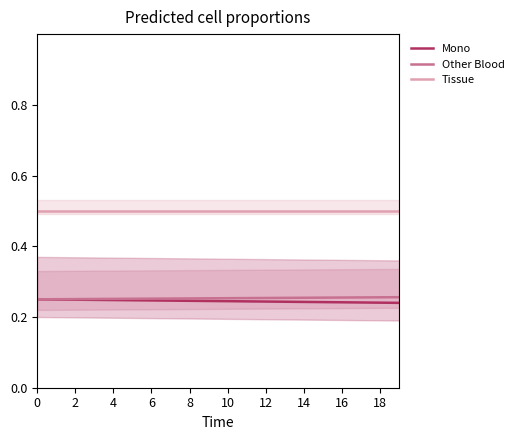

At which label does Other Blood reach its peak?

19